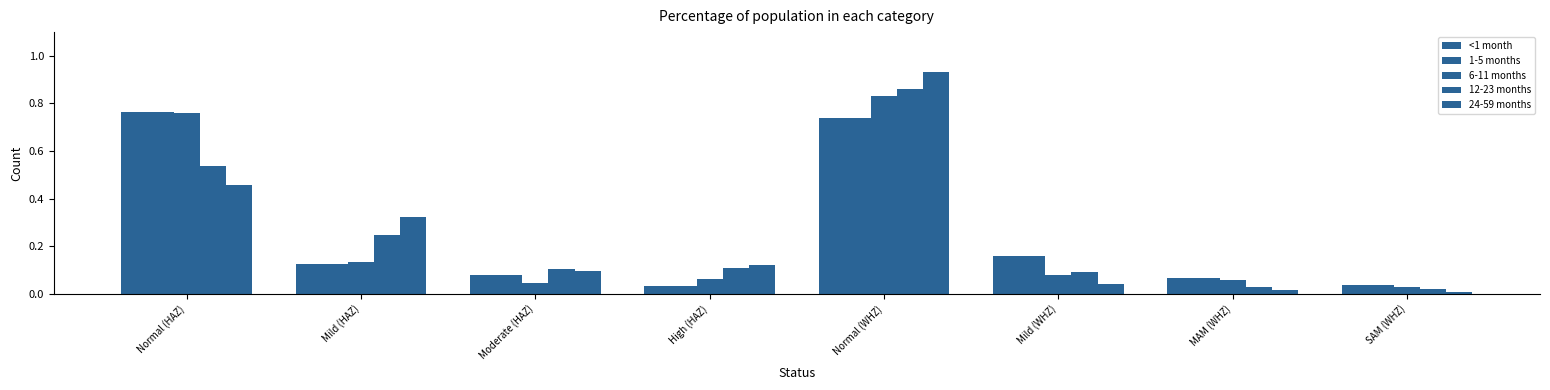

At which category does the chart reach its peak across all series?

Normal (WHZ)